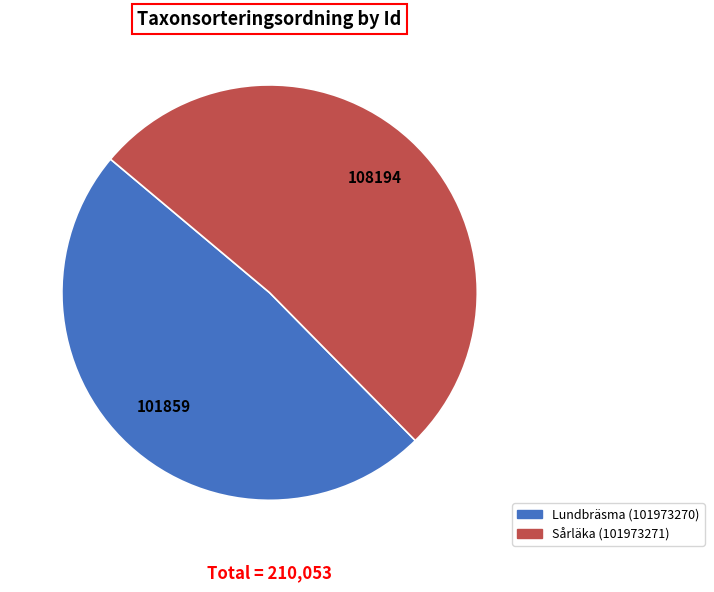

Do Sårläka (101973271) and Lundbräsma (101973270) together represent more than half of the pie?

Yes